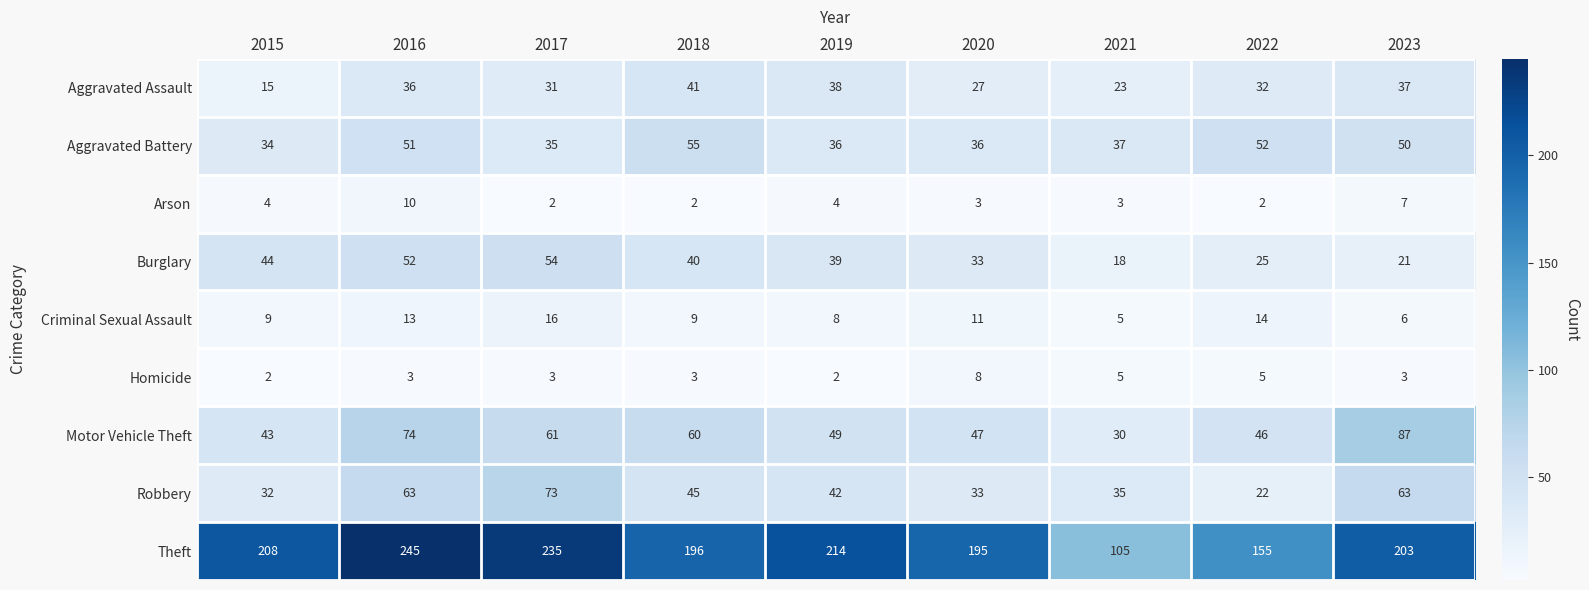

List the labels in order of Theft value, largest first.

2016, 2017, 2019, 2015, 2023, 2018, 2020, 2022, 2021